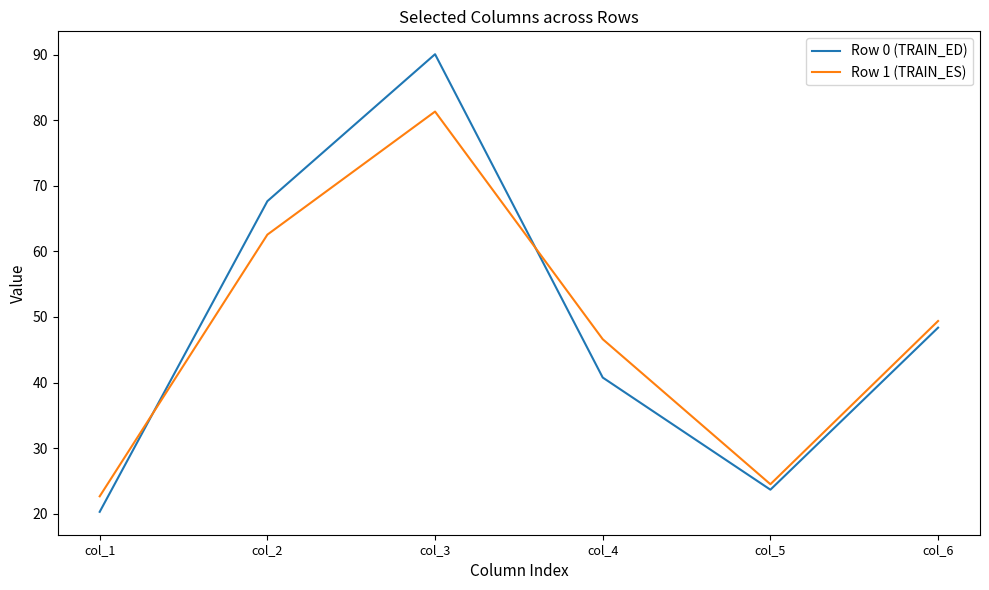

Rank the series at col_3 from highest to lowest value.

Row 0 (TRAIN_ED), Row 1 (TRAIN_ES)